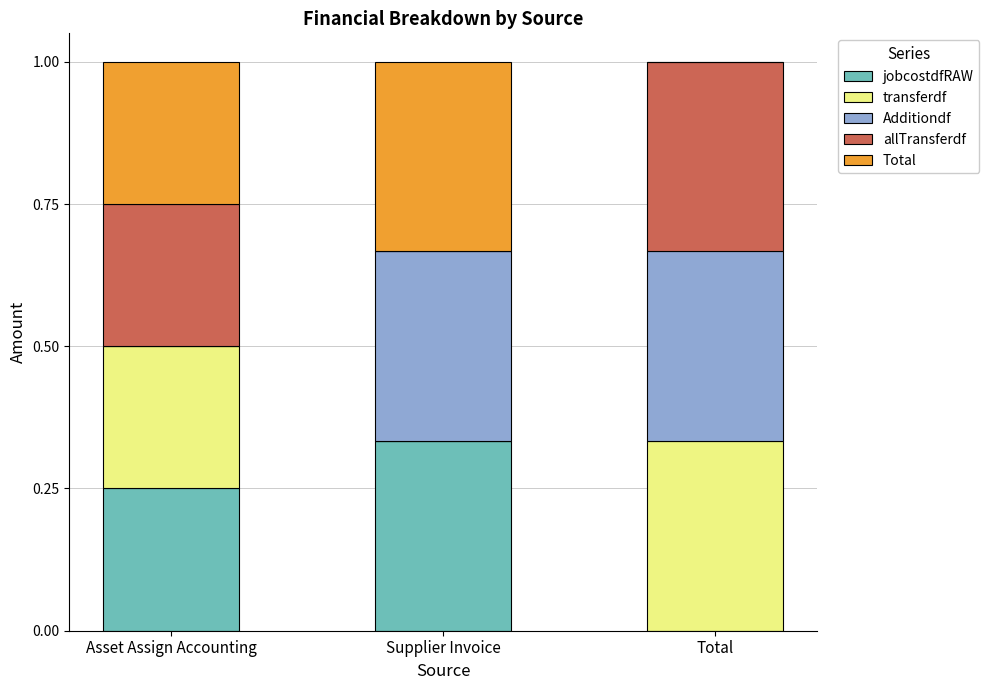

What is the difference between the maximum and minimum values in the jobcostdfRAW series?

0.3